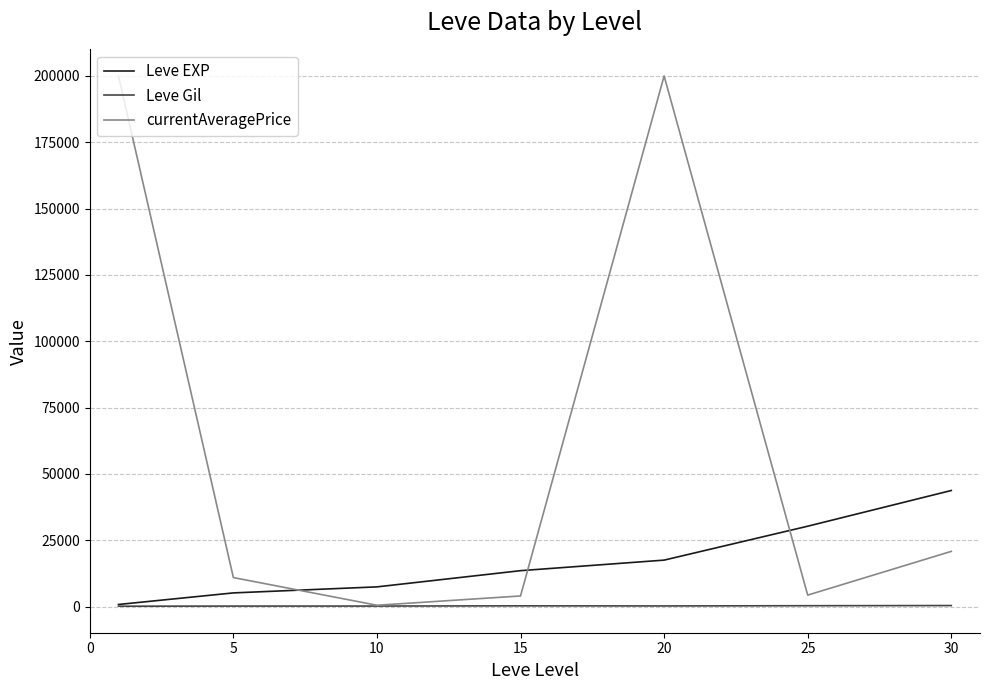

Which series has the largest total across all categories?

currentAveragePrice